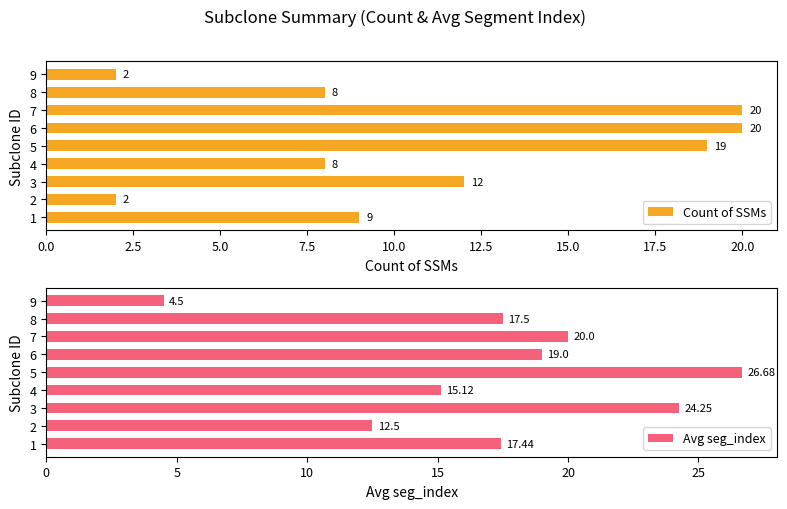

How many data points does each series have?

9